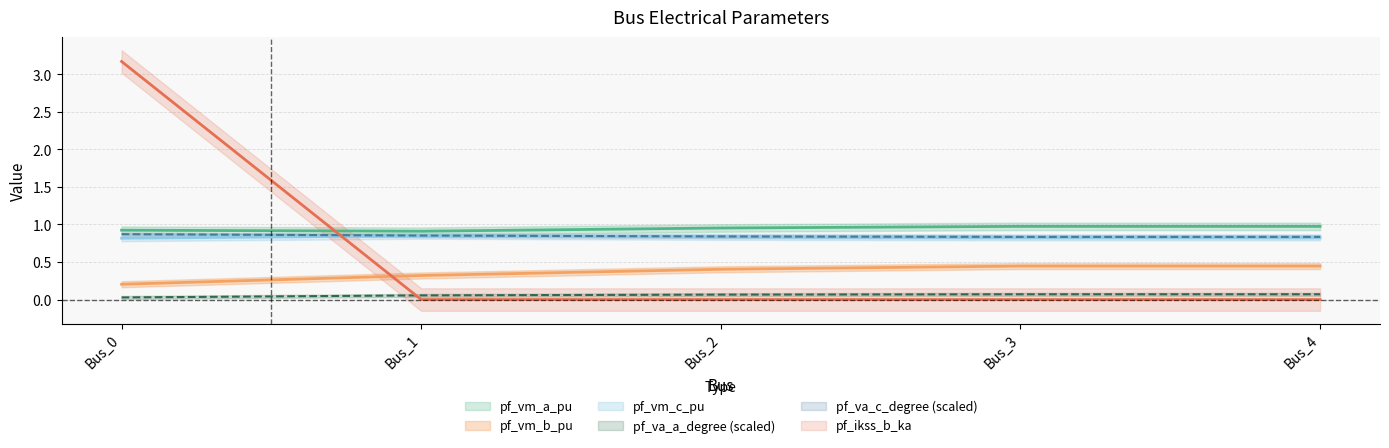

At Bus_0, list the series in order from largest to smallest.

pf_ikss_b_ka, pf_vm_a_pu, pf_va_c_degree, pf_vm_c_pu, pf_vm_b_pu, pf_va_a_degree